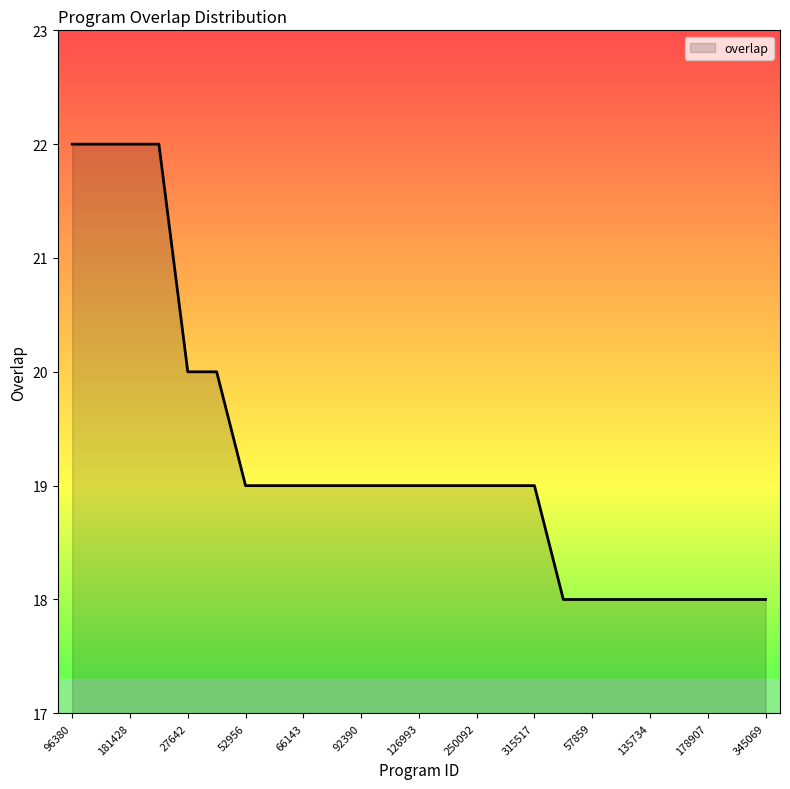

What is the average value?

19